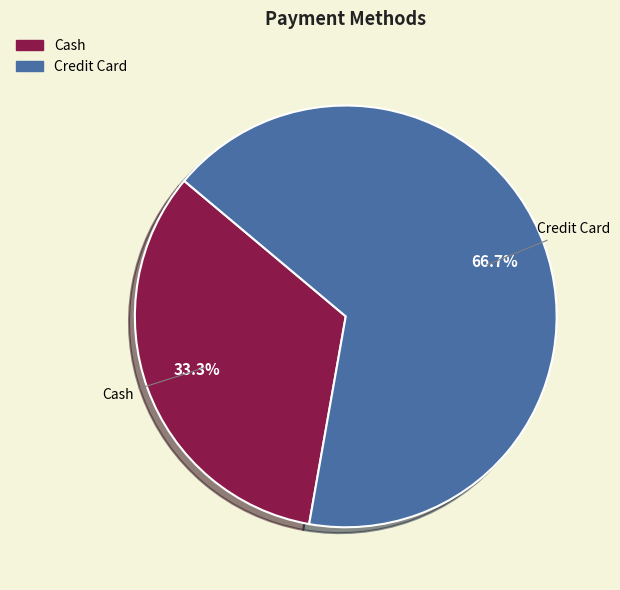

Is there any slice that represents more than half of the pie?

Yes